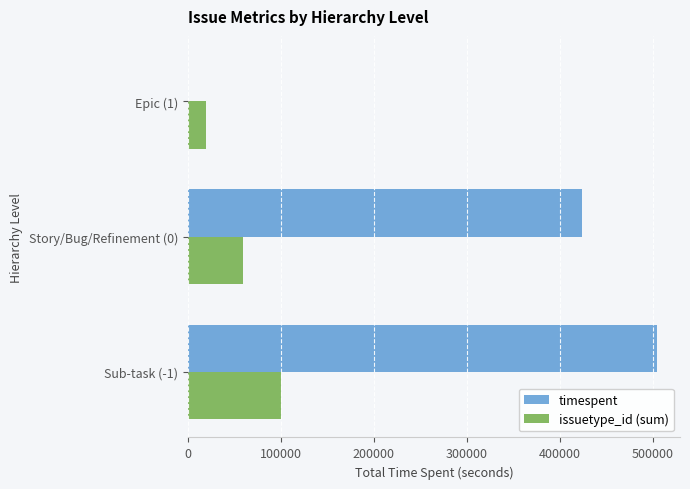

Between Sub-task (-1) and Story/Bug/Refinement (0), which series saw the biggest shift?

timespent